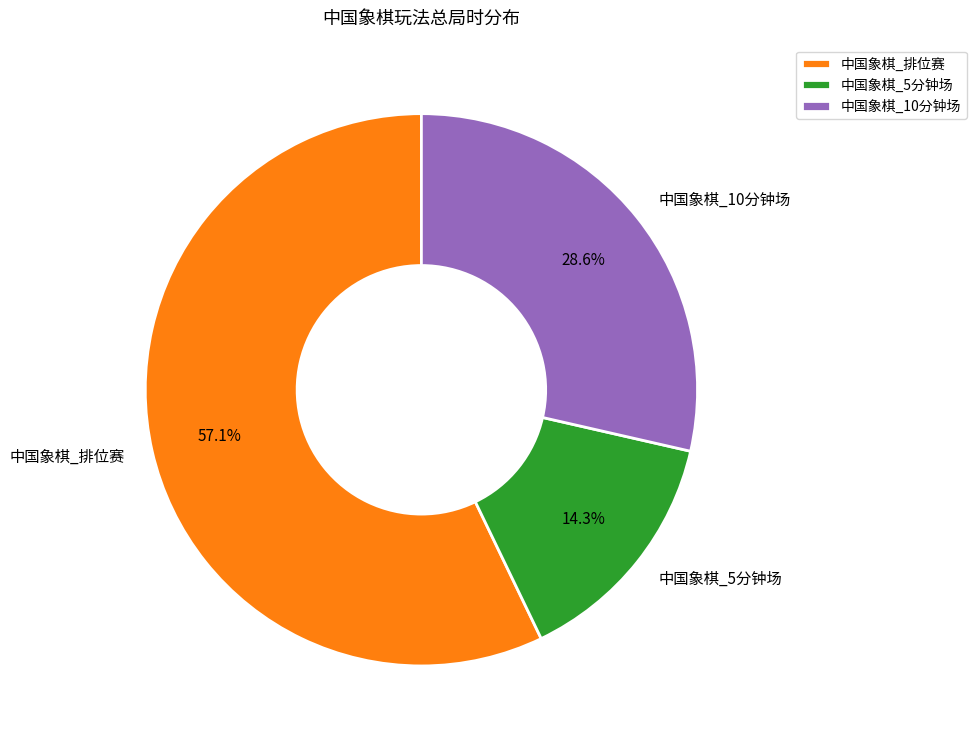

How many segments does this pie chart have?

3